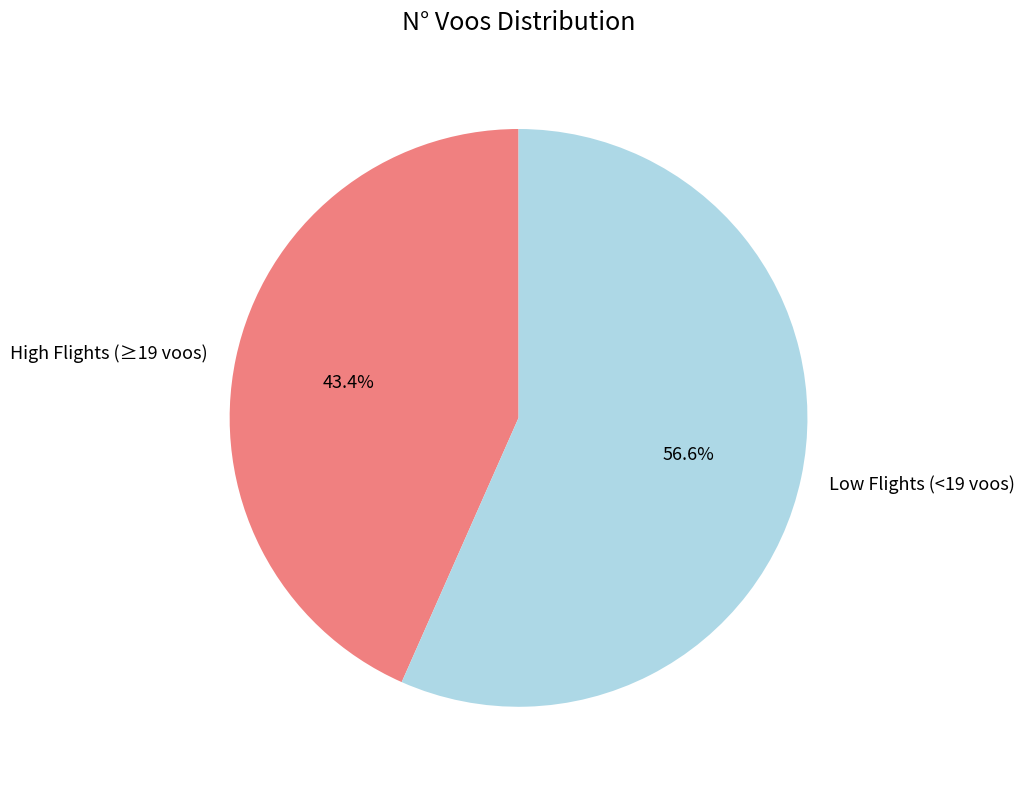

Which slice is the largest?

Low Flights (<19 voos)